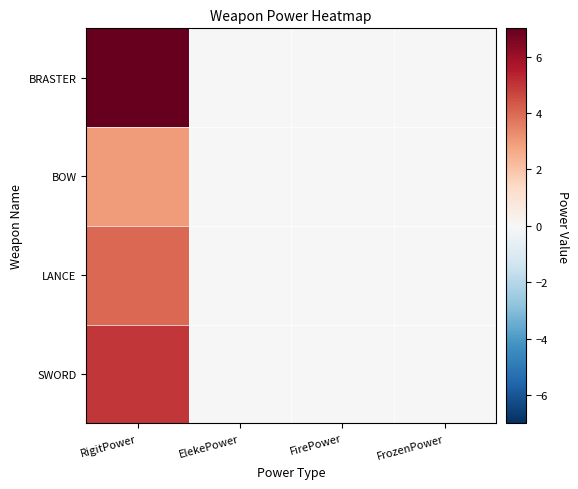

Reading right to left, extract all data points from this chart.

SWORD: FrozenPower=0	FirePower=0	ElekePower=0	RigitPower=5
LANCE: FrozenPower=0	FirePower=0	ElekePower=0	RigitPower=4
BOW: FrozenPower=0	FirePower=0	ElekePower=0	RigitPower=3
BRASTER: FrozenPower=0	FirePower=0	ElekePower=0	RigitPower=7